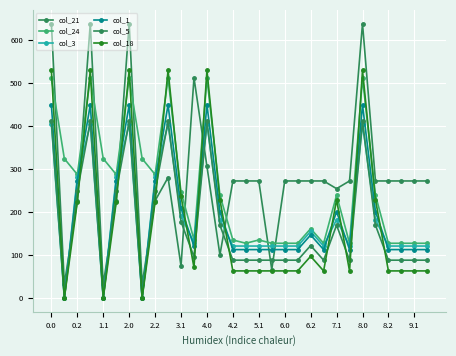

At which category does col_5 reach its first local peak?

2.0